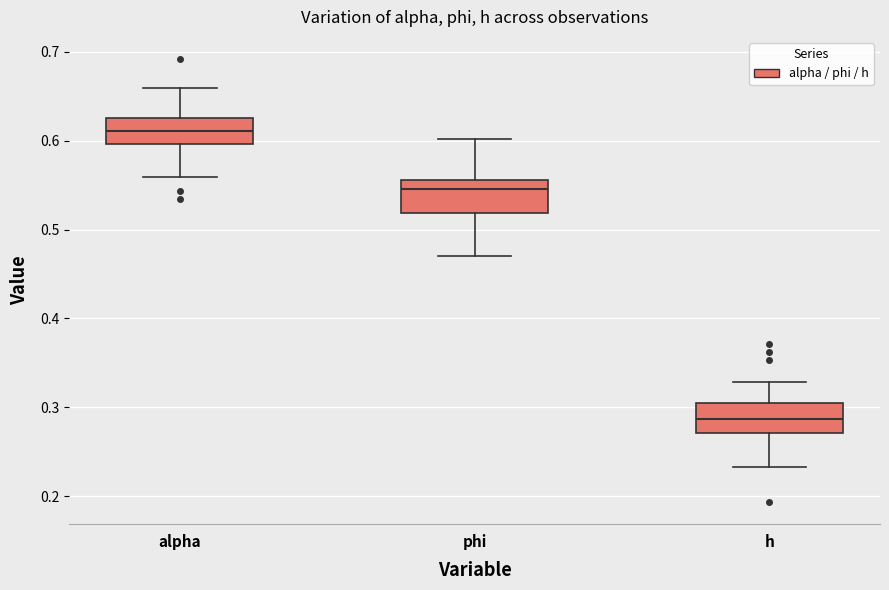

Reading left to right, read every box against the y-axis: the position of its median line, the range the box covers, and the ends of its whiskers. The values are not printed on the chart, so give them approximately, as read against the axis.

alpha: median 0.61, box 0.60 to 0.63, whiskers 0.56 to 0.66
phi: median 0.55, box 0.52 to 0.56, whiskers 0.47 to 0.60
h: median 0.29, box 0.27 to 0.30, whiskers 0.23 to 0.33